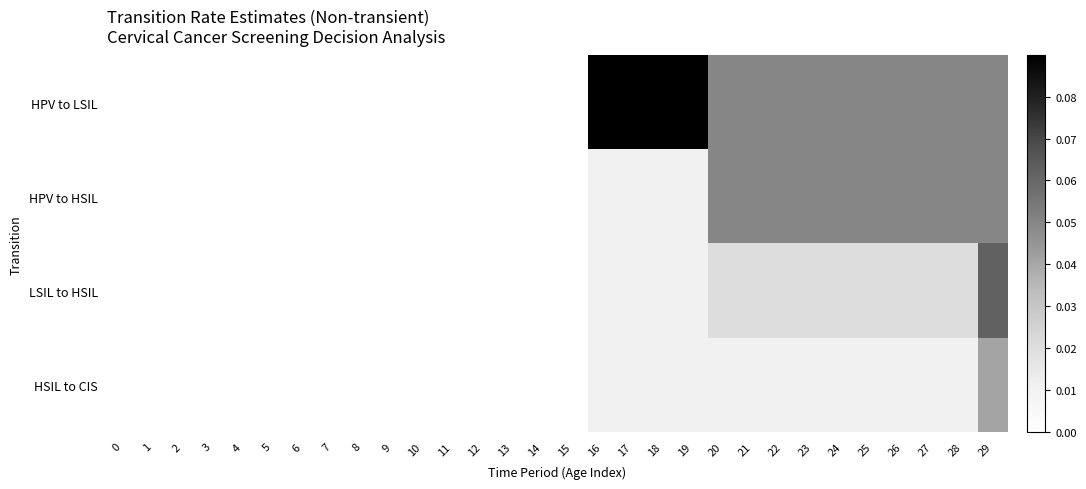

How many distinct data groups are displayed?

4